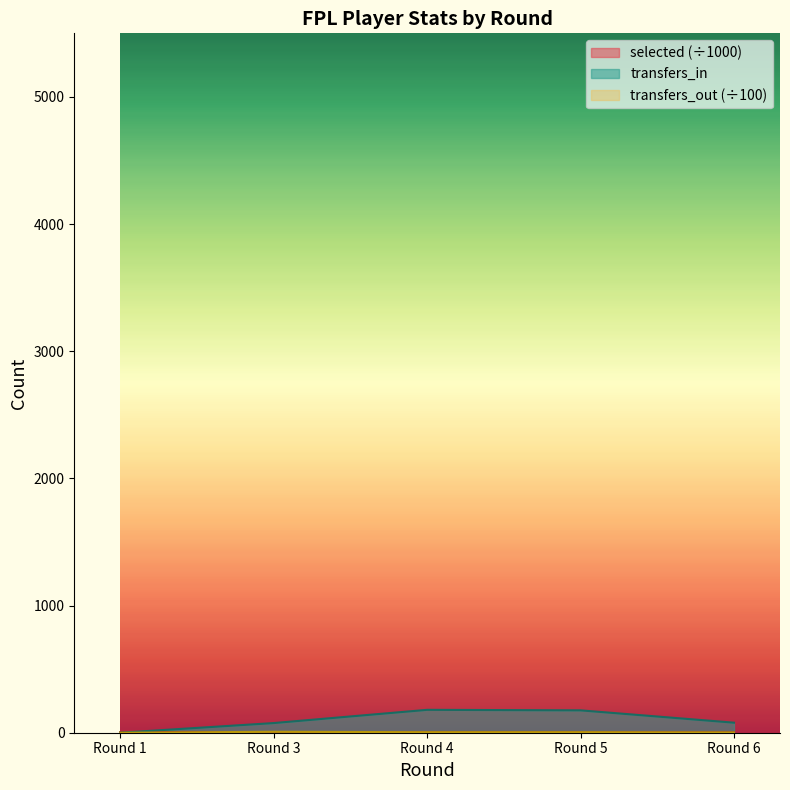

What is the highest value of the transfers_out series?

7.3